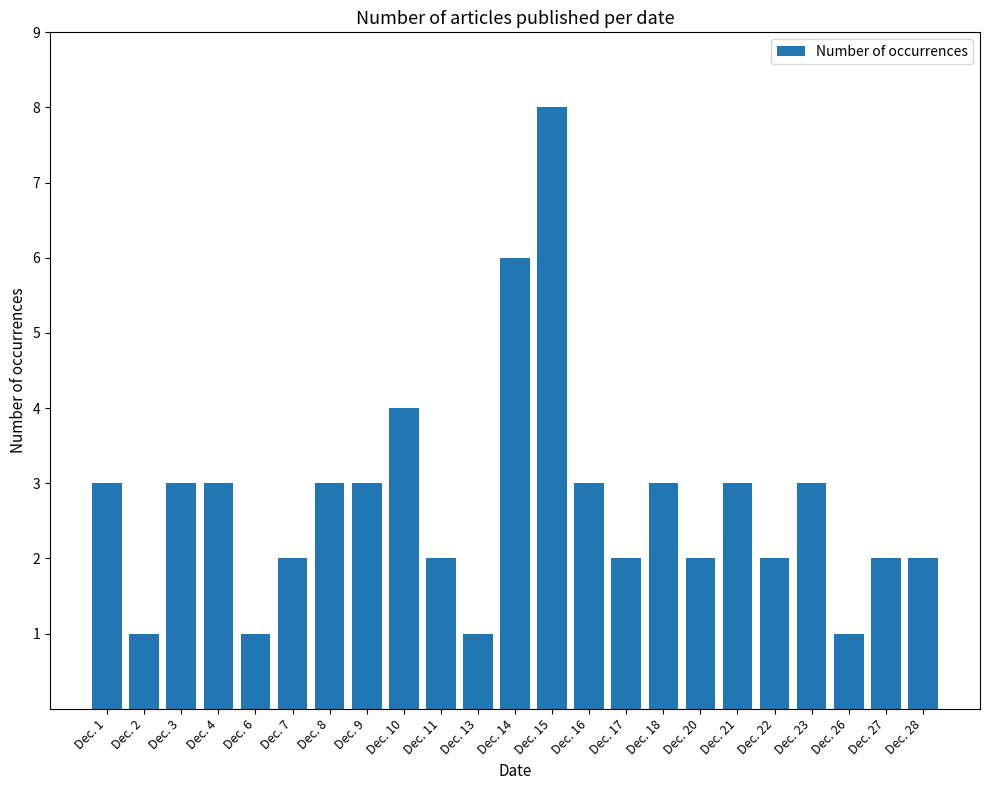

Where is the data nearest to the value 4?

Dec. 10